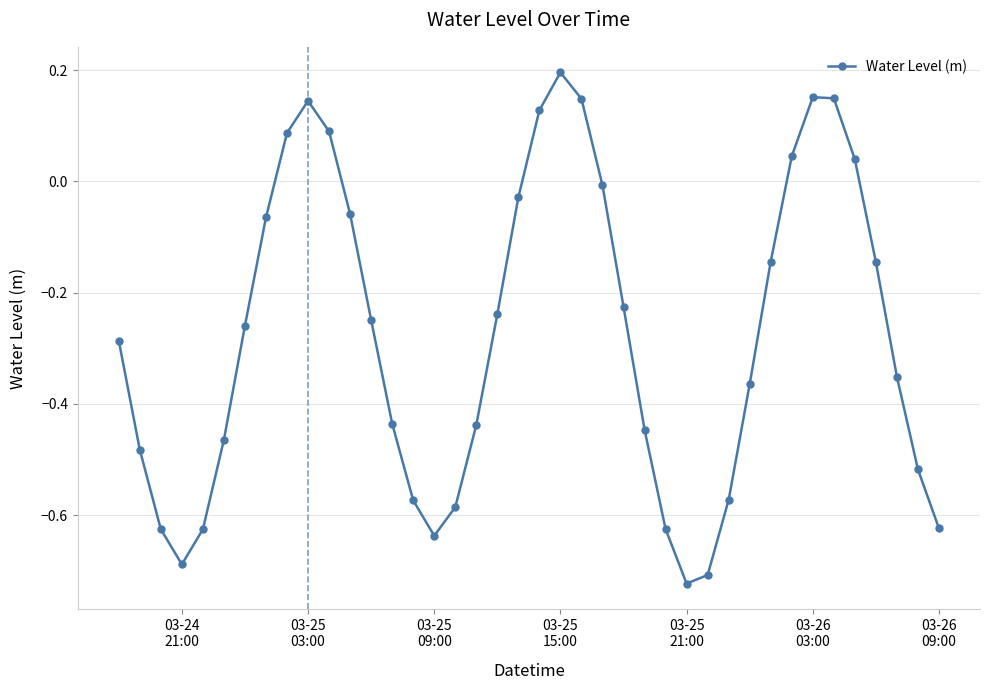

How many points are higher than both their immediate neighbors (excluding endpoints)?

3